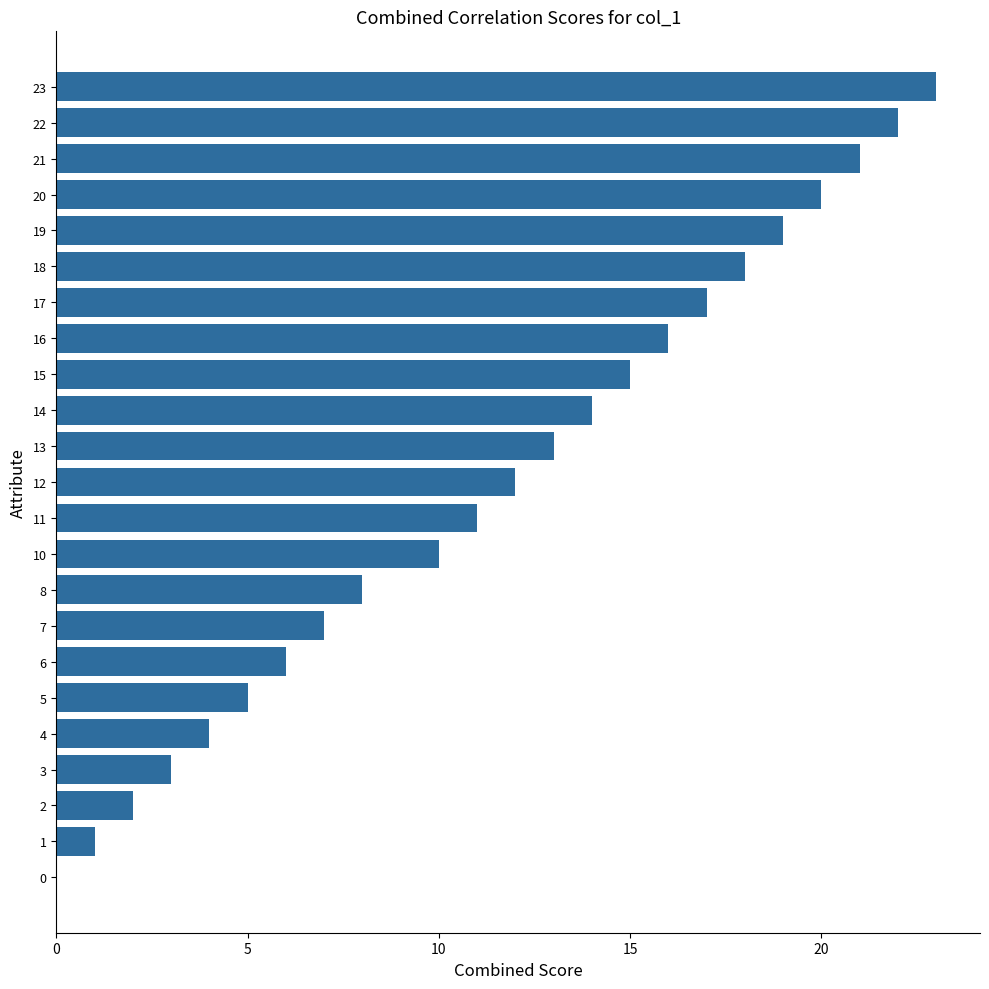

What is the change in value from 8 to 11?

+3